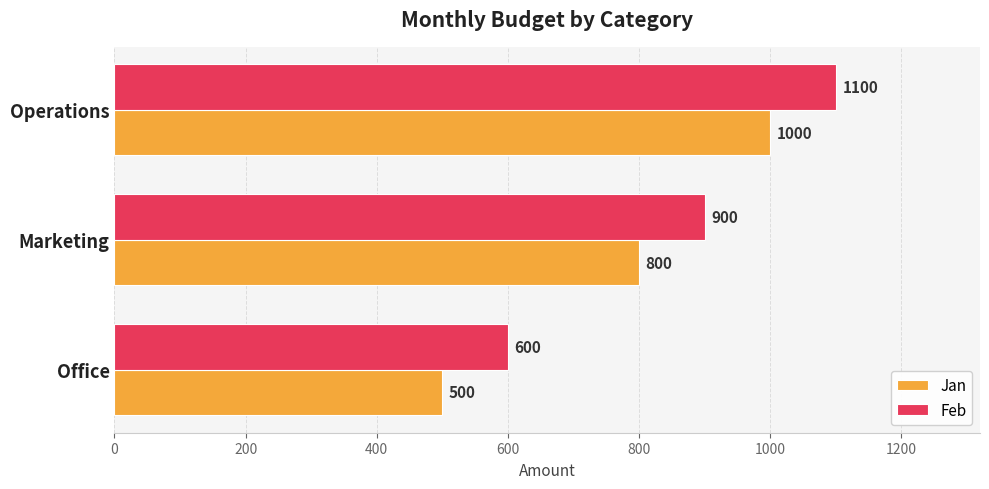

At how many categories does at least one series exceed 966?

1